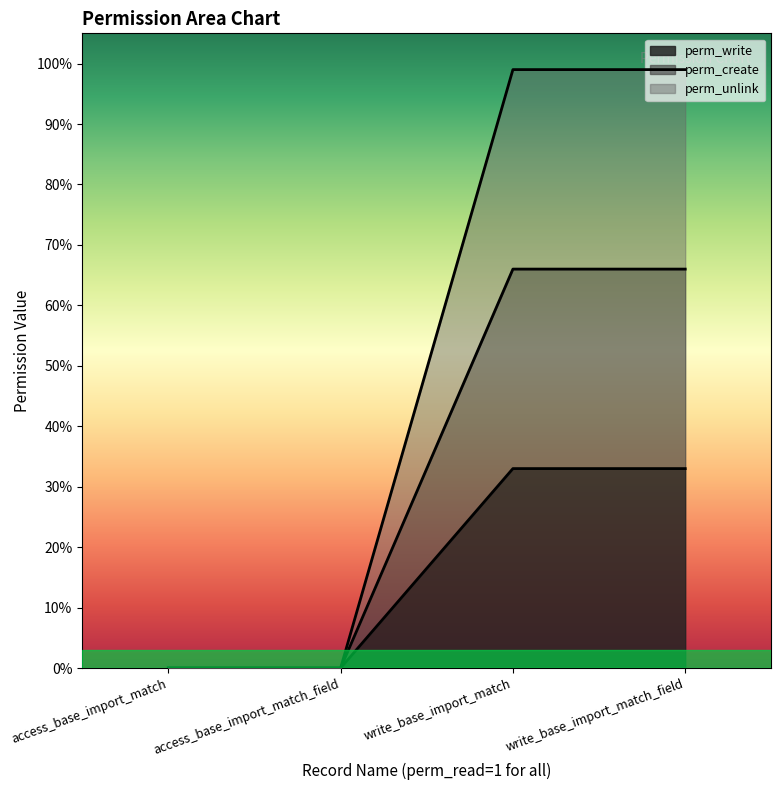

Which series has the largest range (max minus min)?

perm_unlink